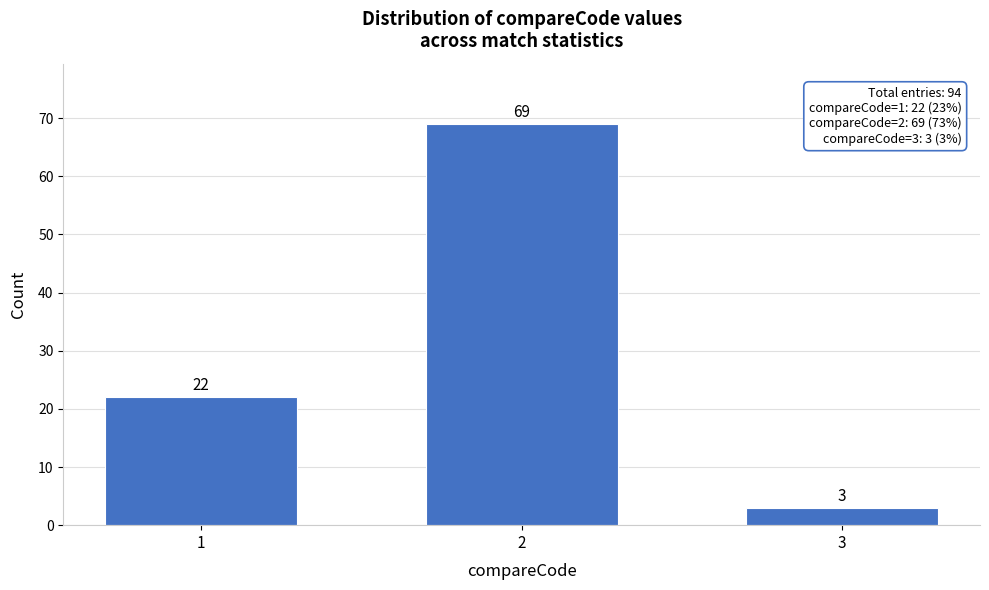

Reading left to right, what are all the values shown in this chart?

22	69	3